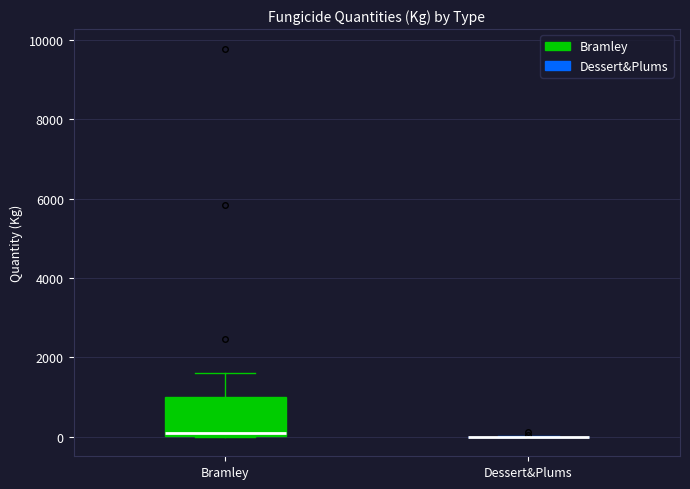

Reading left to right, read every box against the y-axis: the position of its median line, the range the box covers, and the ends of its whiskers. The values are not printed on the chart, so give them approximately, as read against the axis.

Bramley: median 0 (just above the box's lower edge), box 0 to 1000, whiskers 0 to 1600
Dessert&Plums: box collapsed to a line at 0, whiskers 0 to 0